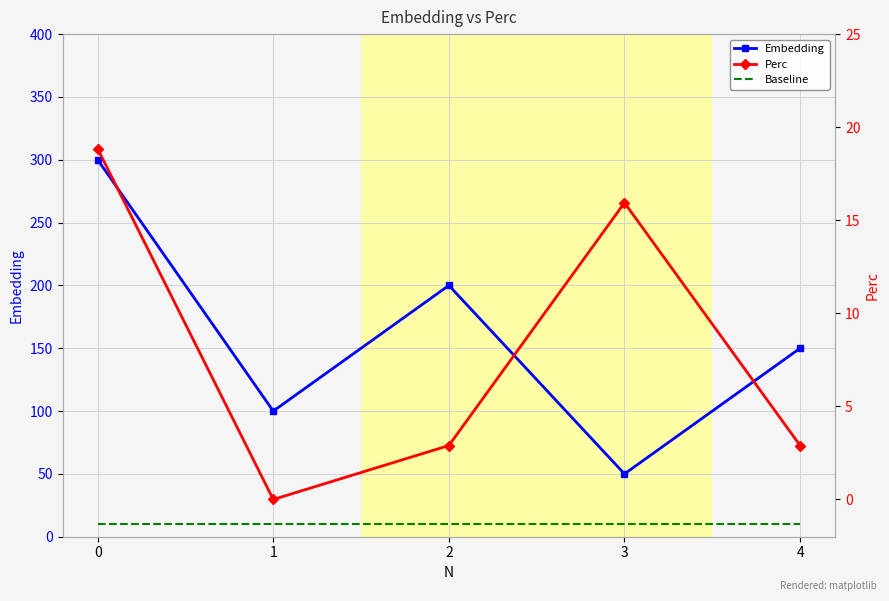

What is the minimum value for Embedding?

50.0